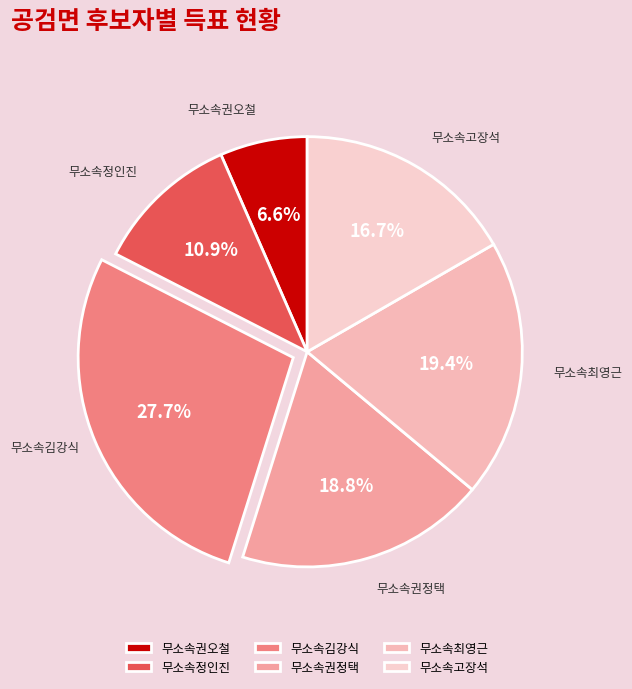

To the nearest percent, what percentage of the pie is 무소속정인진?

11%